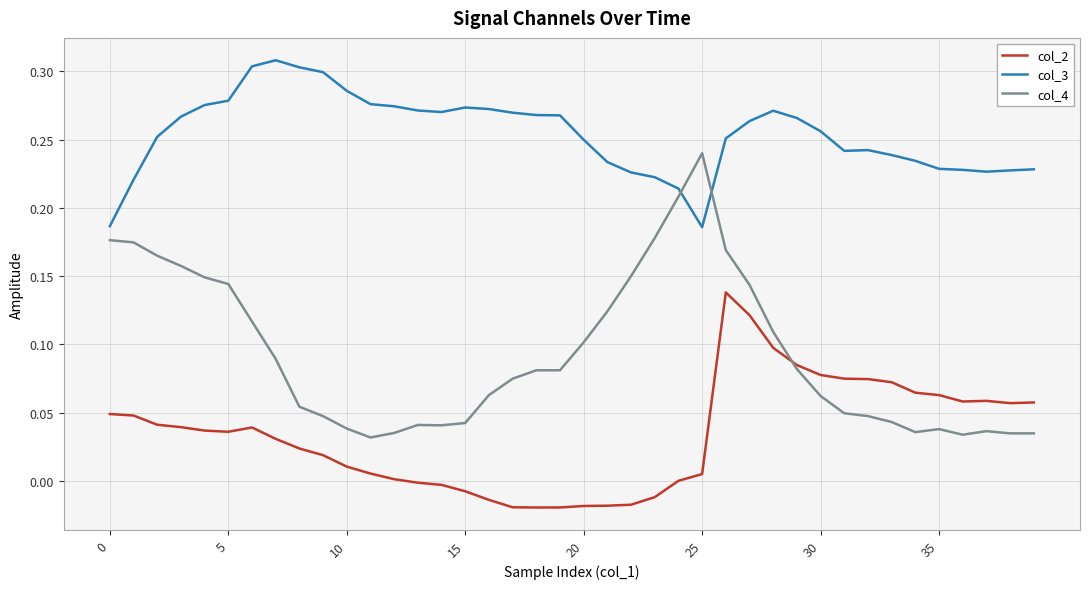

Which series has the largest total across all categories?

col_3